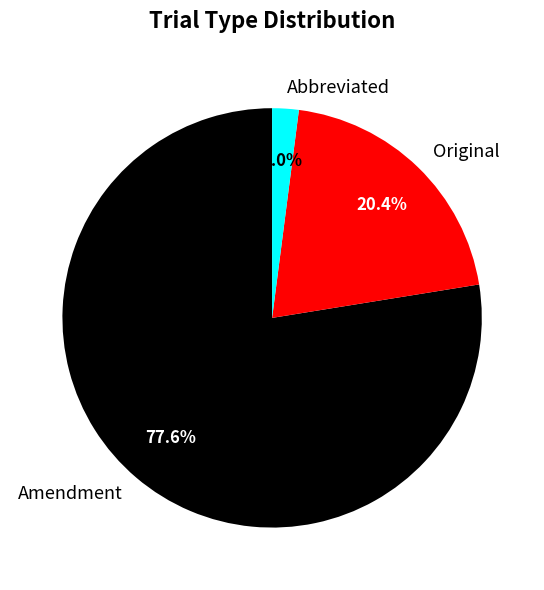

Is it true that Original is 26% of the pie?

False